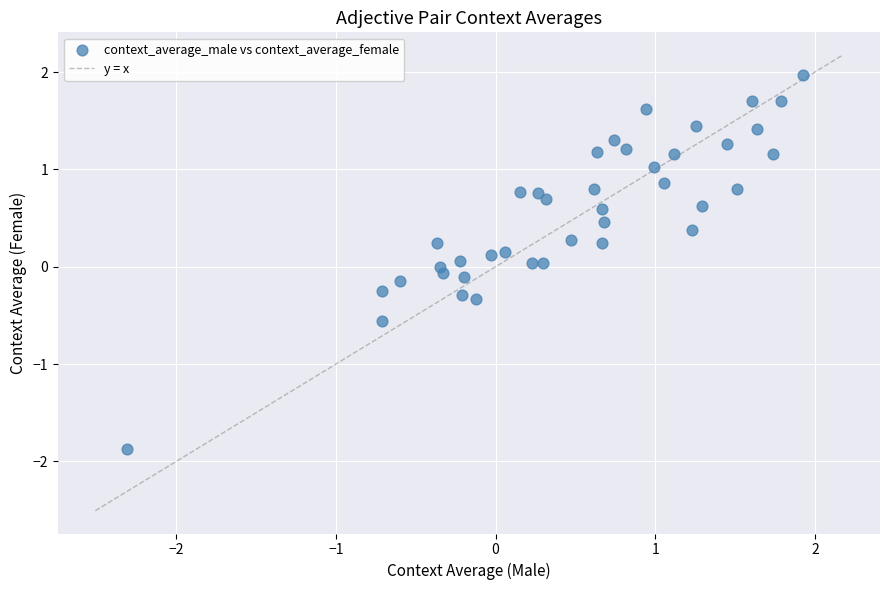

What is the range of X values (max minus min)?

4.2